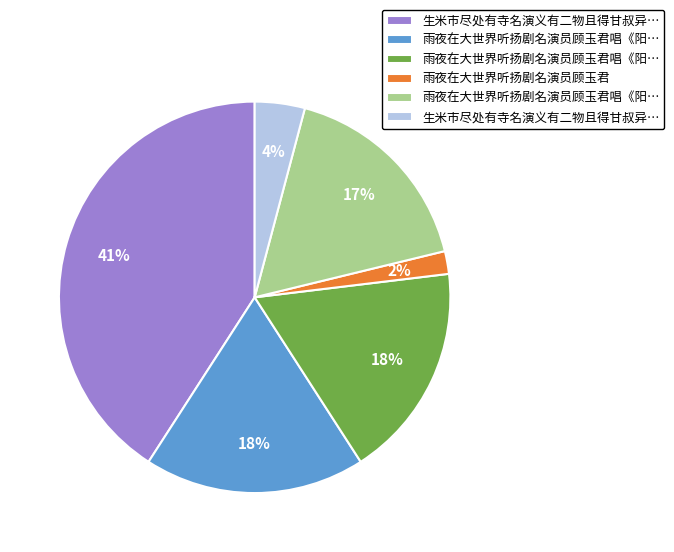

To the nearest percent, what is the average slice percentage?

17%